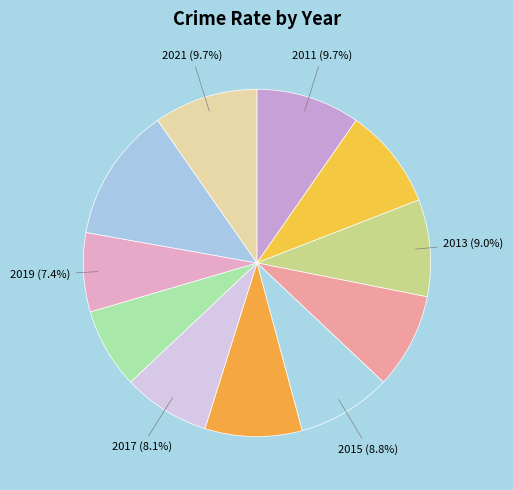

Count the number of slices in the pie.

11